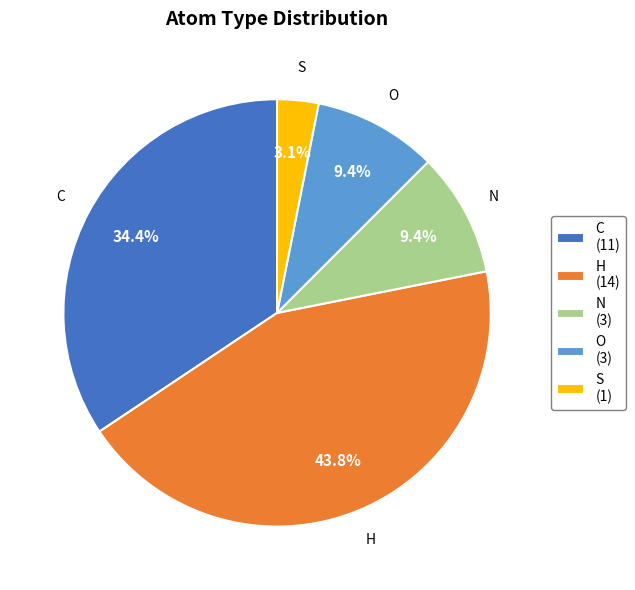

To the nearest percent, what percentage of the pie is O?

9%